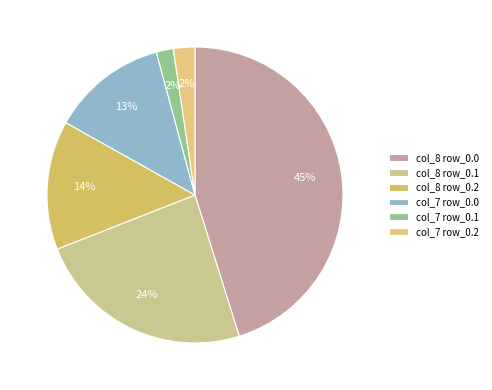

How many slices are in this pie chart?

6